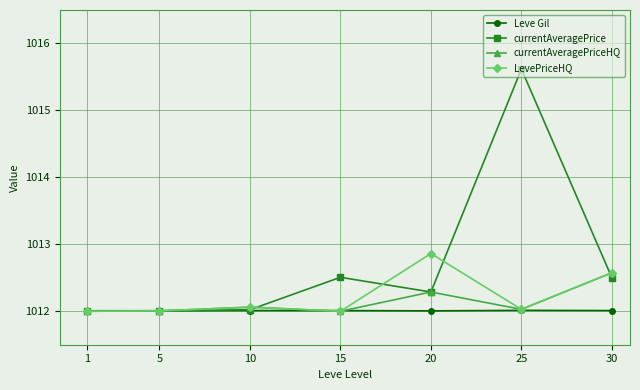

True or false: currentAveragePriceHQ has more than 1 points higher than both neighbors.

True